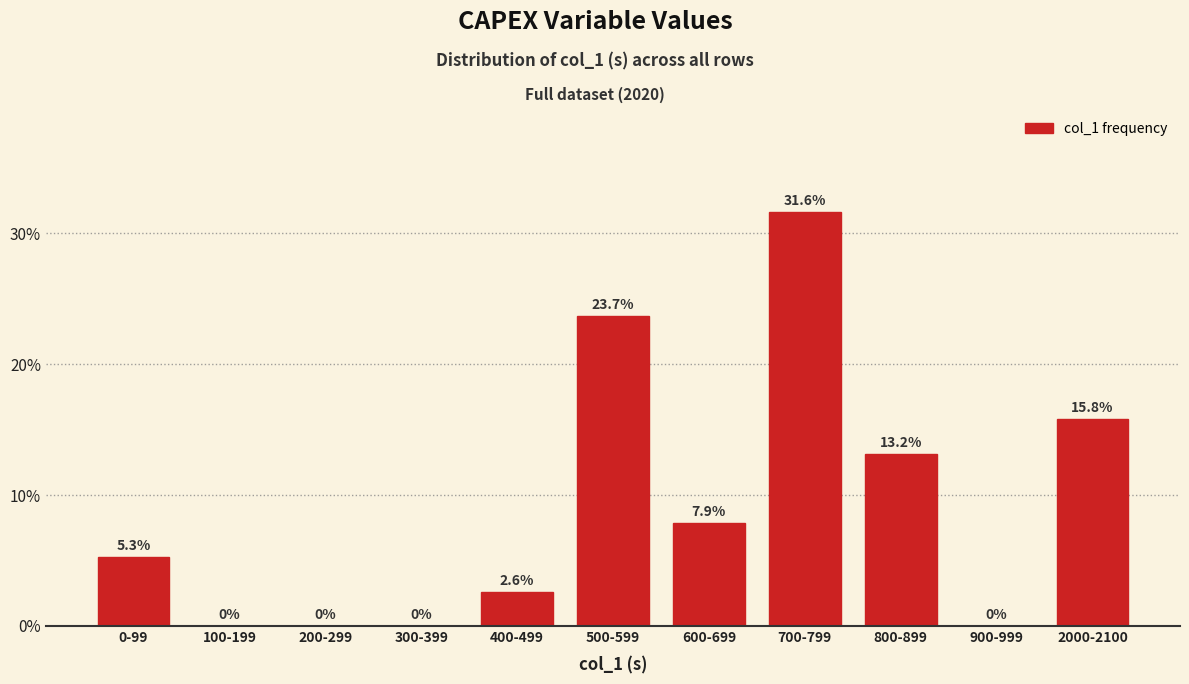

Reading left to right, list all the values displayed in this chart.

0-99=5.3	100-199=0.0	200-299=0.0	300-399=0.0	400-499=2.6	500-599=23.7	600-699=7.9	700-799=31.6	800-899=13.2	900-999=0.0	2000-2100=15.8